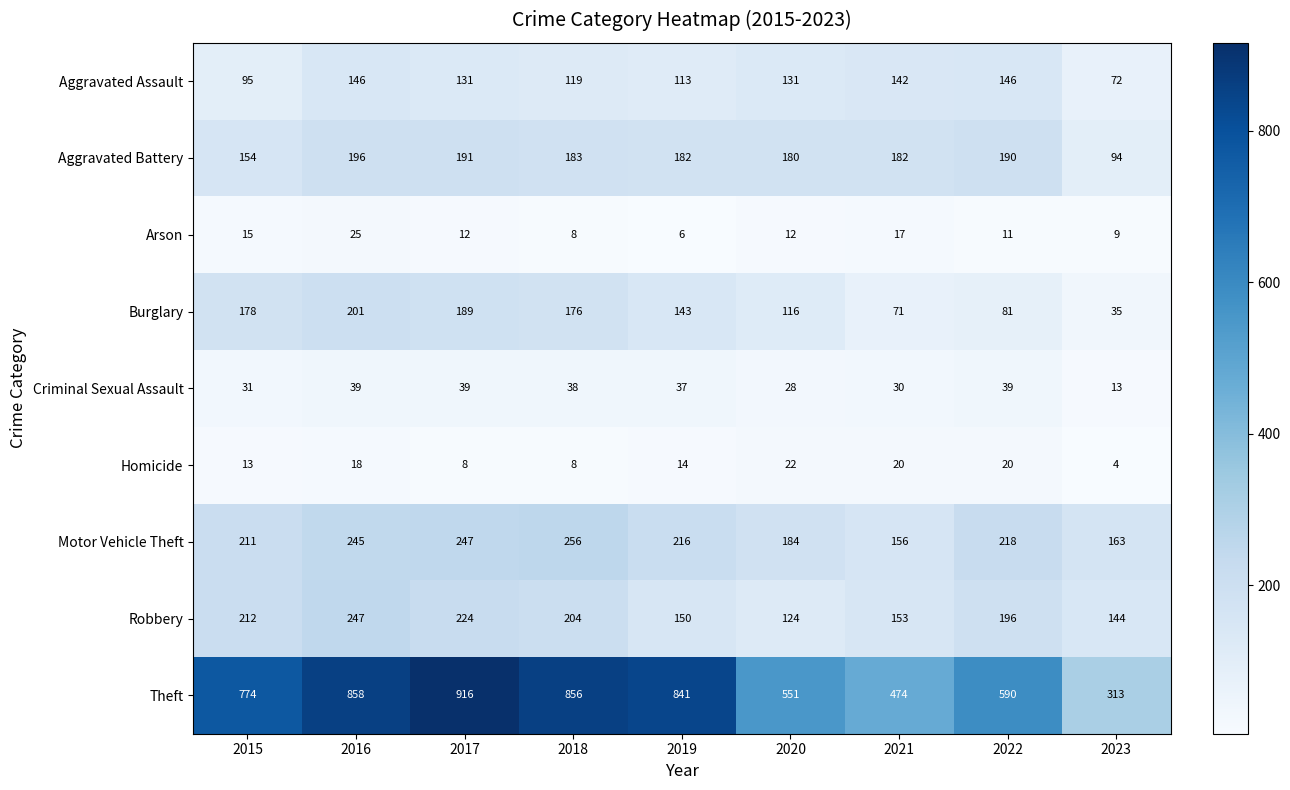

At 2020, list the series in order from largest to smallest.

Theft, Motor Vehicle Theft, Aggravated Battery, Aggravated Assault, Robbery, Burglary, Criminal Sexual Assault, Homicide, Arson